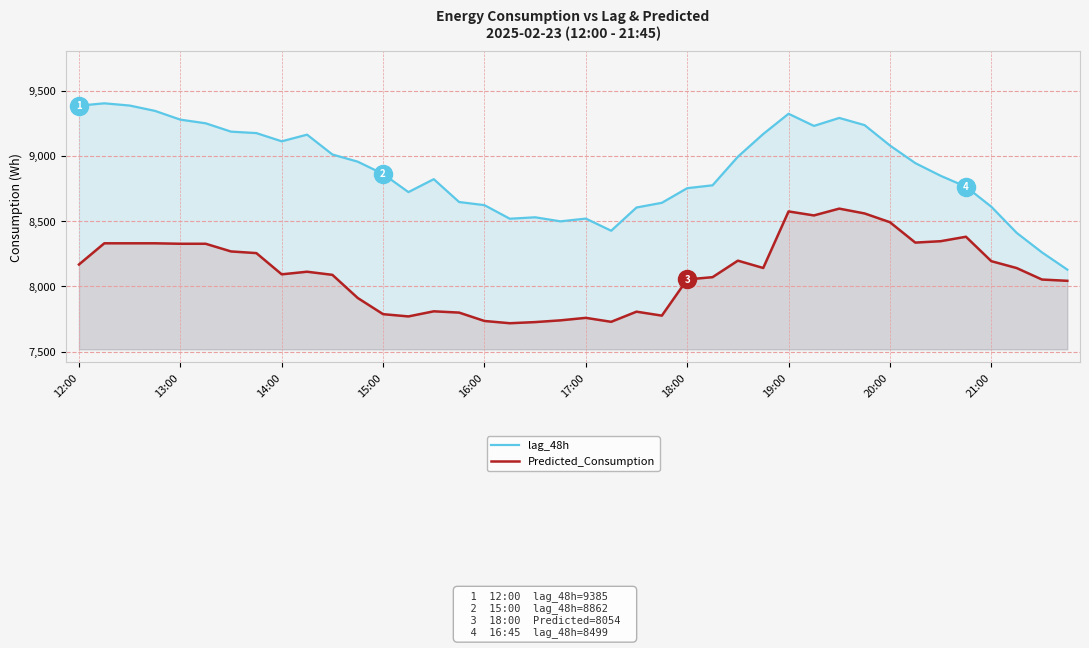

True or false: lag_48h and Predicted_Consumption cross at least once.

False